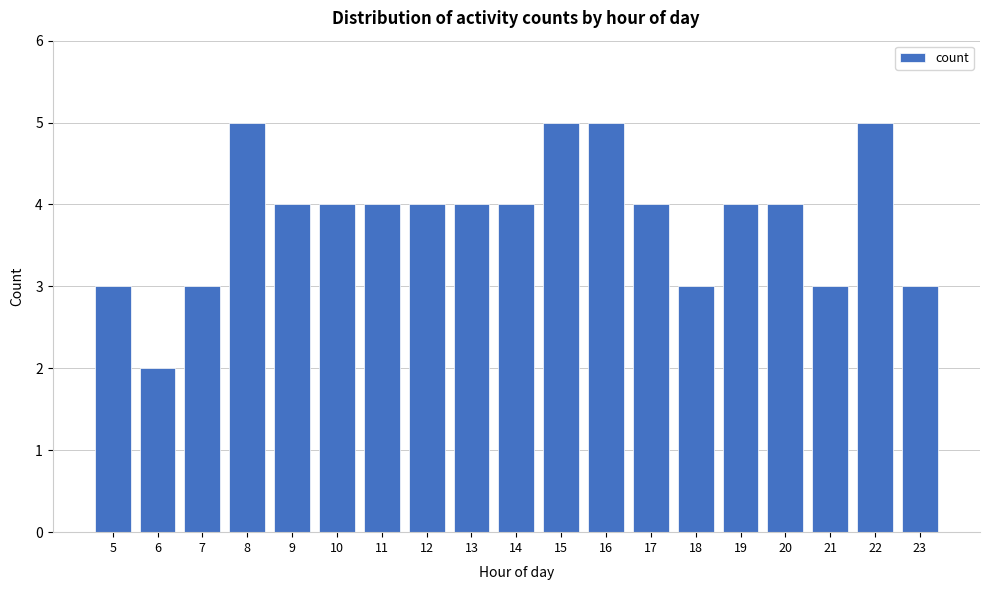

Reading left to right, what are all the values shown in this chart?

5=3	6=2	7=3	8=5	9=4	10=4	11=4	12=4	13=4	14=4	15=5	16=5	17=4	18=3	19=4	20=4	21=3	22=5	23=3